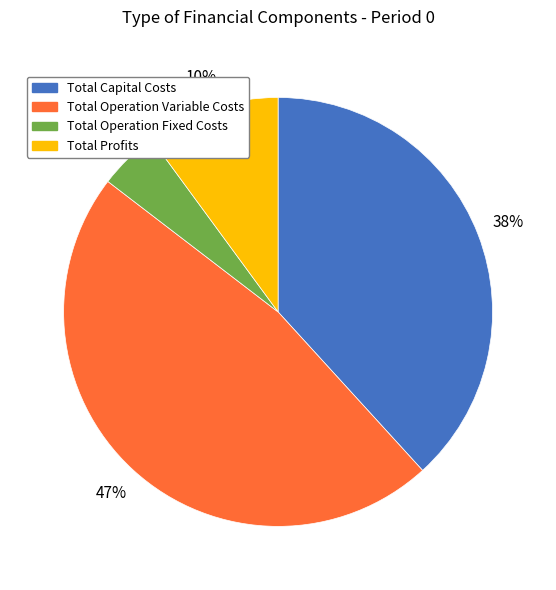

True or false: Total Capital Costs accounts for 38% of the total.

True